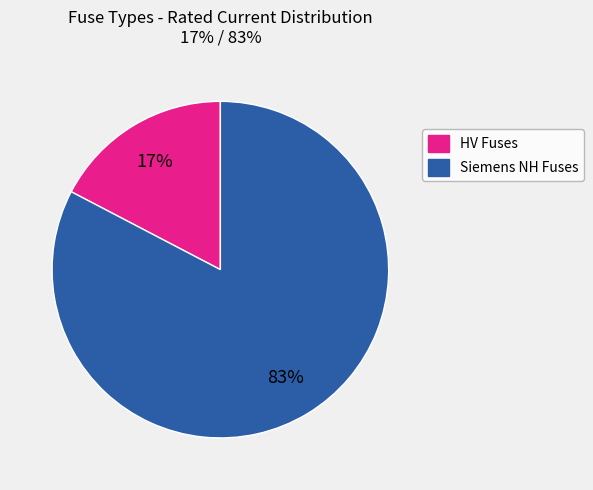

To the nearest percent, what is the average slice percentage?

50%